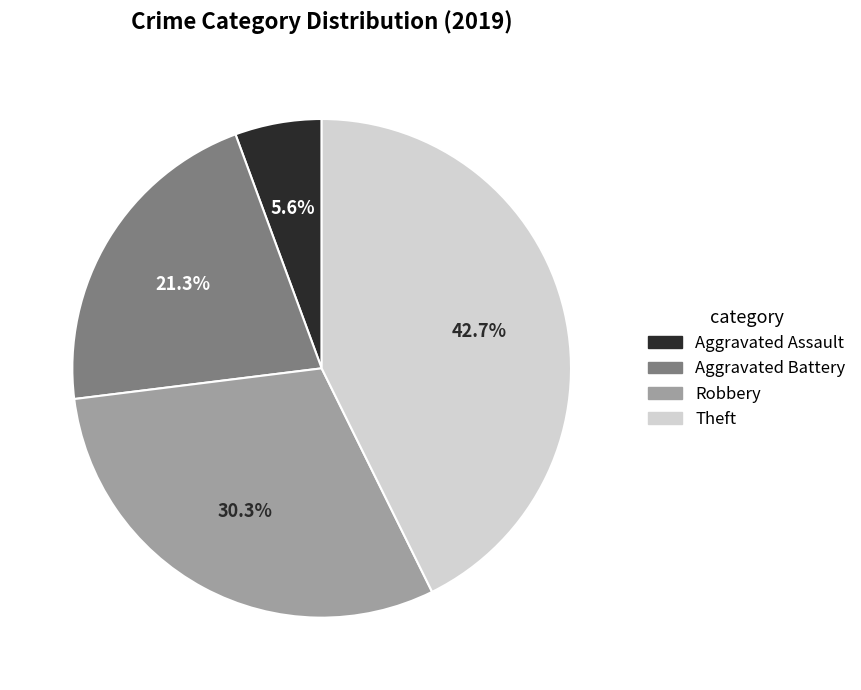

Count the number of slices in the pie.

4